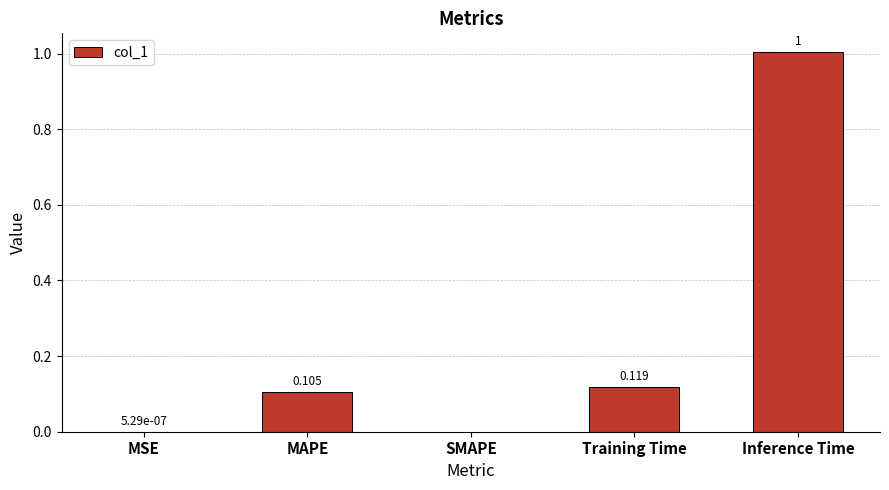

Which label corresponds to the largest value in the chart?

Inference Time